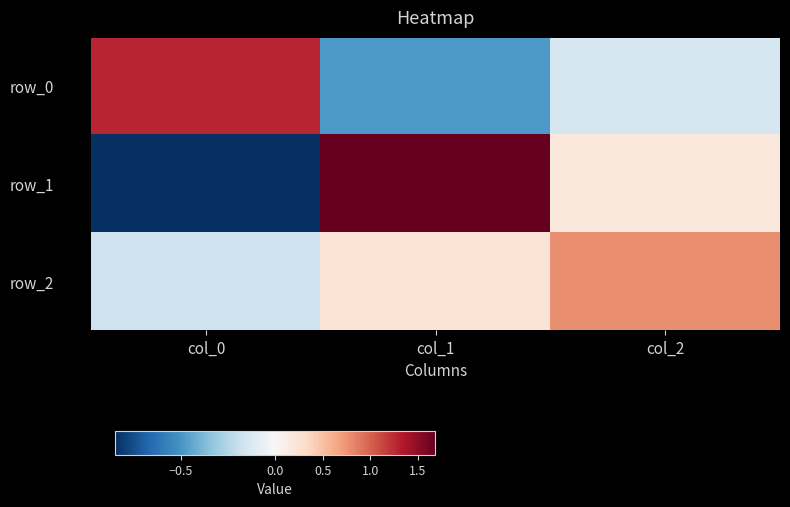

Read the row_2 value at col_0.

-0.2